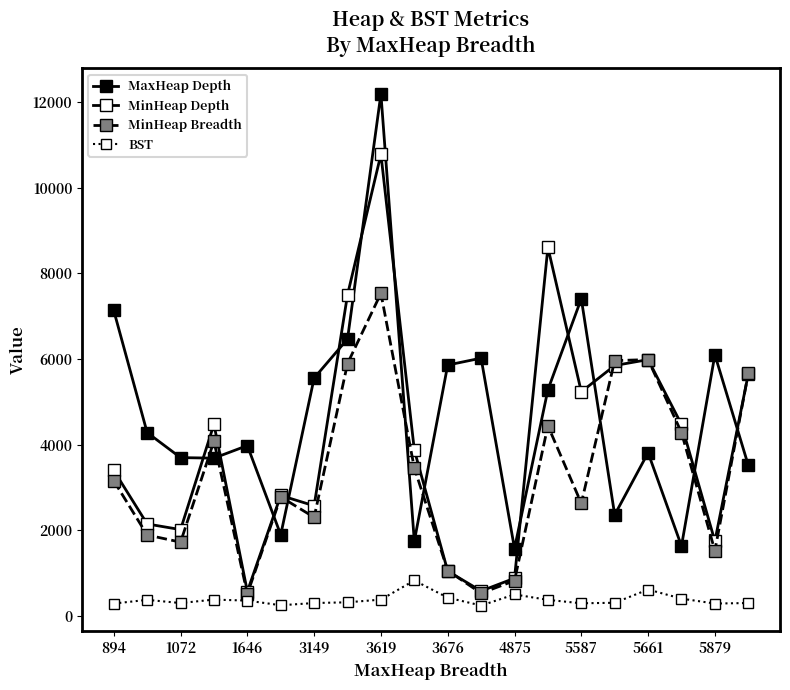

At which category does the chart reach its minimum across all series?

11